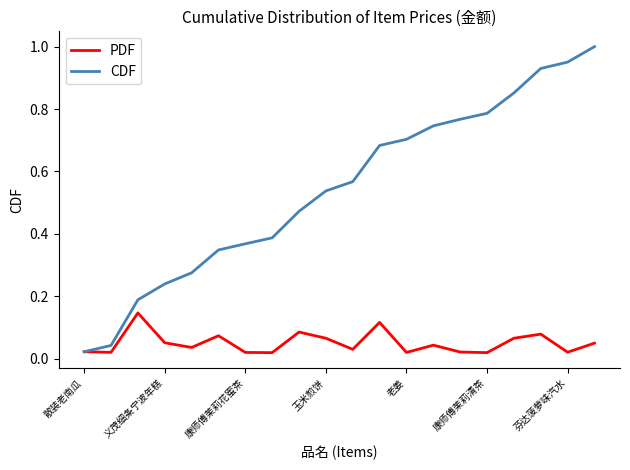

Which series has the widest spread of values?

CDF